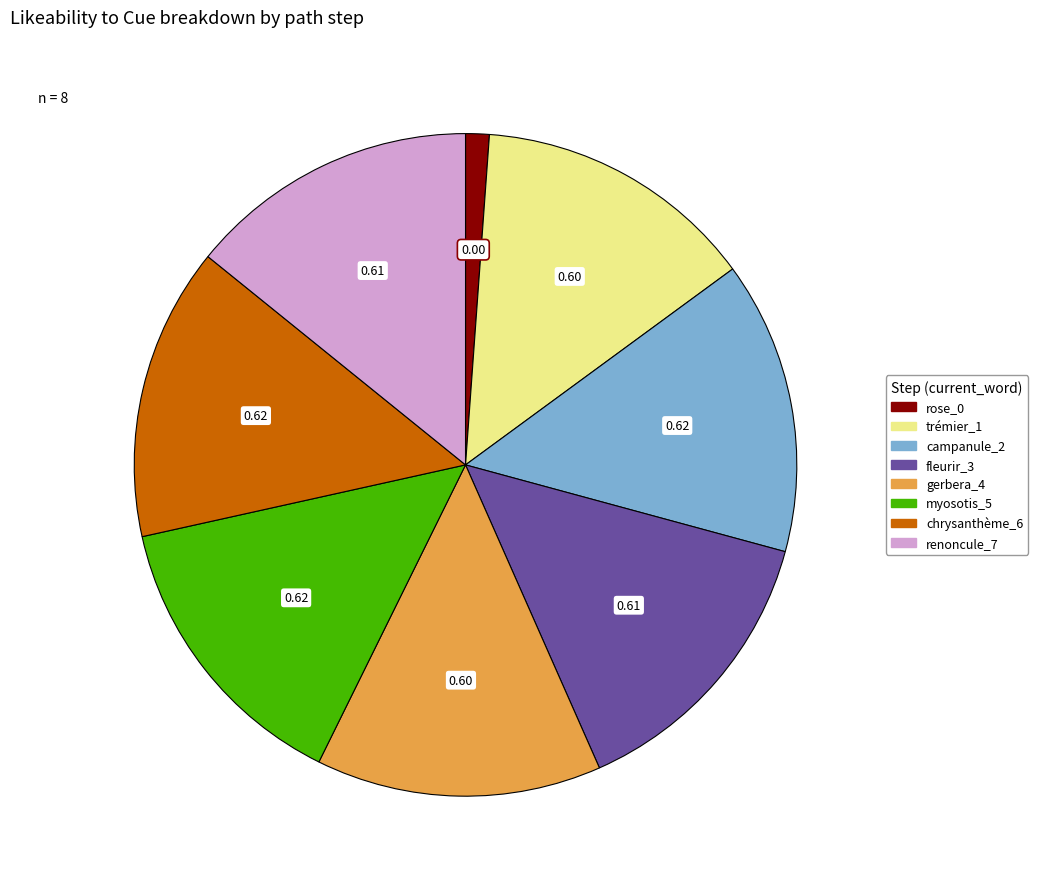

The campanule_2 slice represents 14% of the pie. True or false?

True